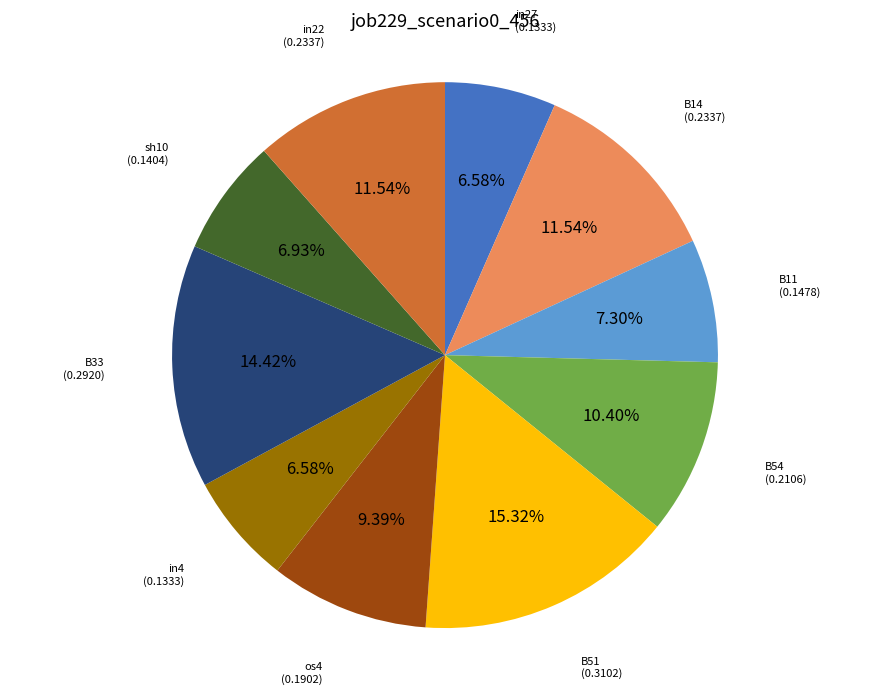

To the nearest percent, what is the average slice percentage?

10%